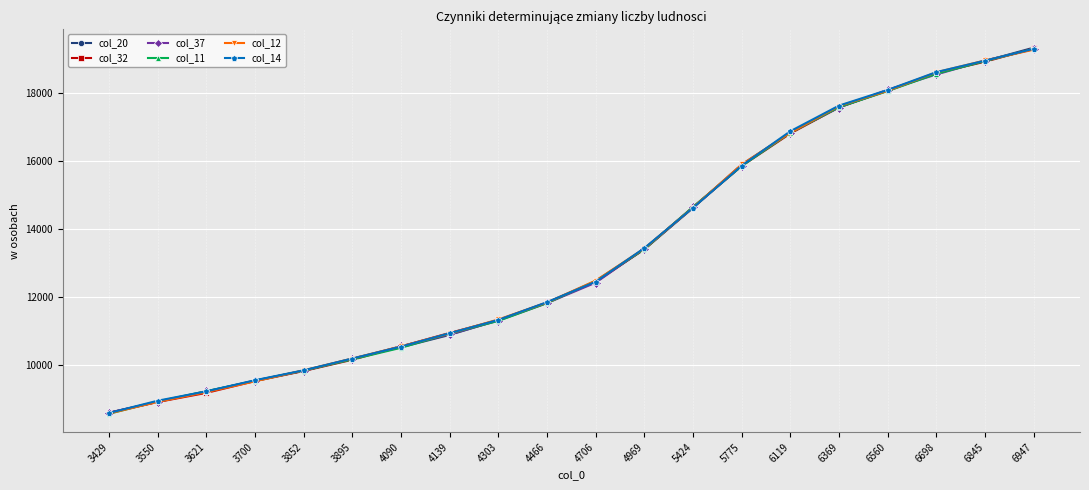

How many data points in col_11 are less than 12478?

10